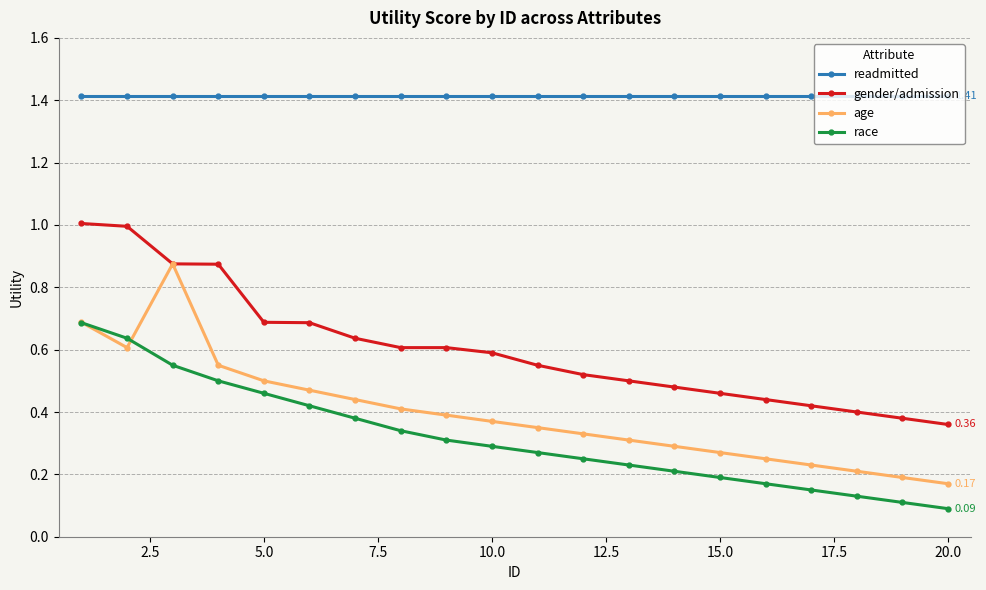

At how many categories does at least one series exceed 0?

20